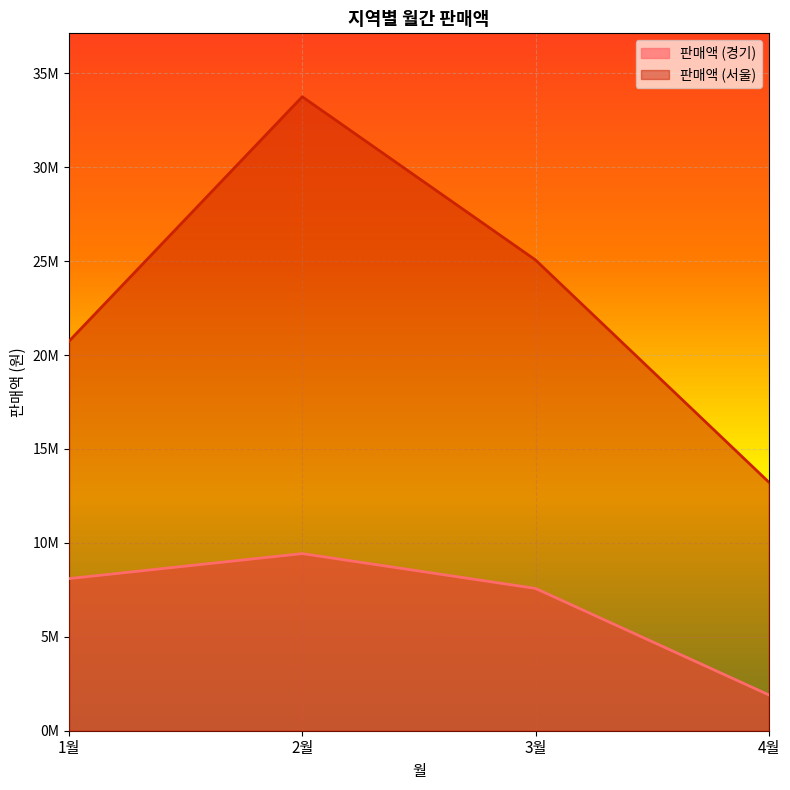

Rank the series by their maximum value, from lowest to highest.

판매액 (경기), 판매액 (서울)